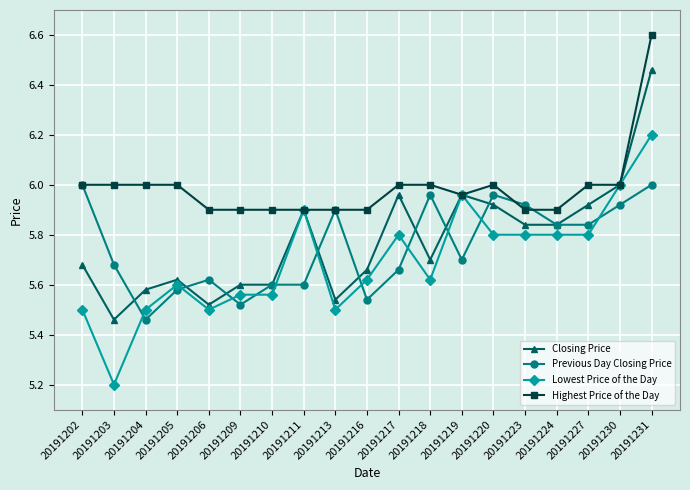

The Previous Day Closing Price series shows 5.5 at 20191216. True or false?

True